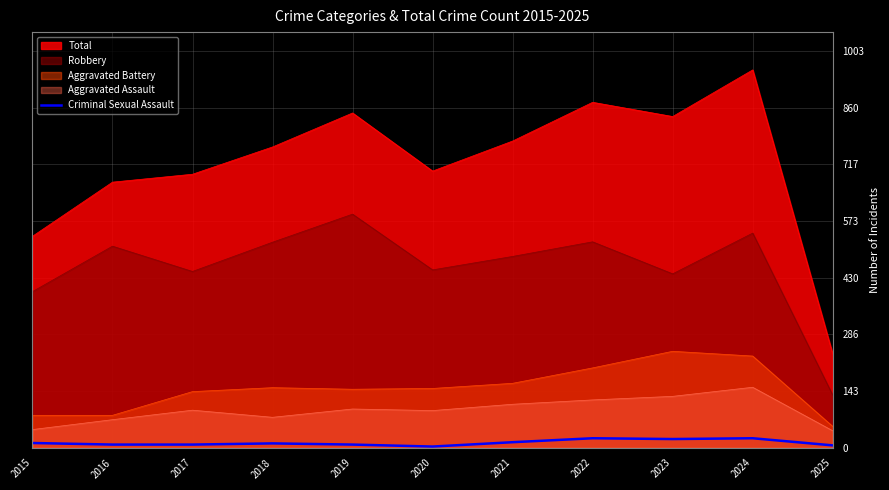

Reading left to right, list all the values displayed in this chart.

12	8	8	11	8	3	14	24	22	24	6